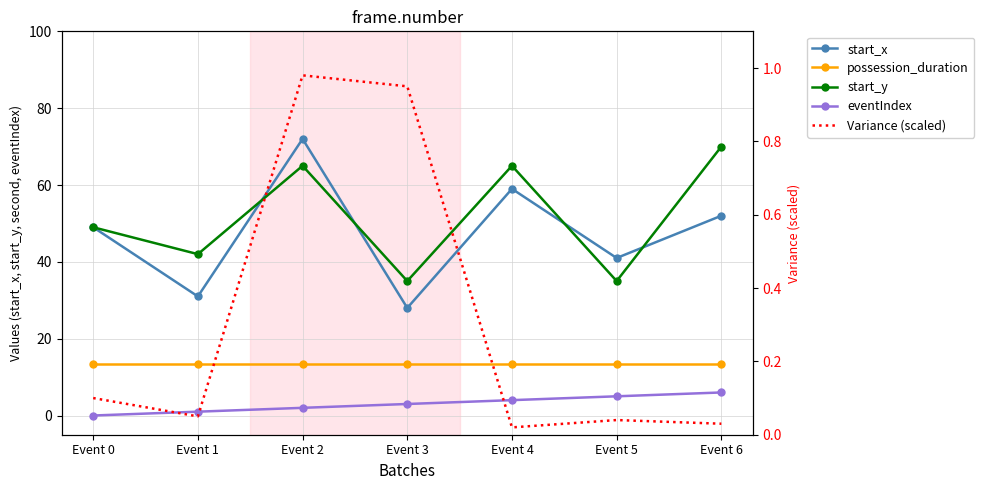

The Variance (scaled) series shows 1.6 at Event 2. True or false?

False